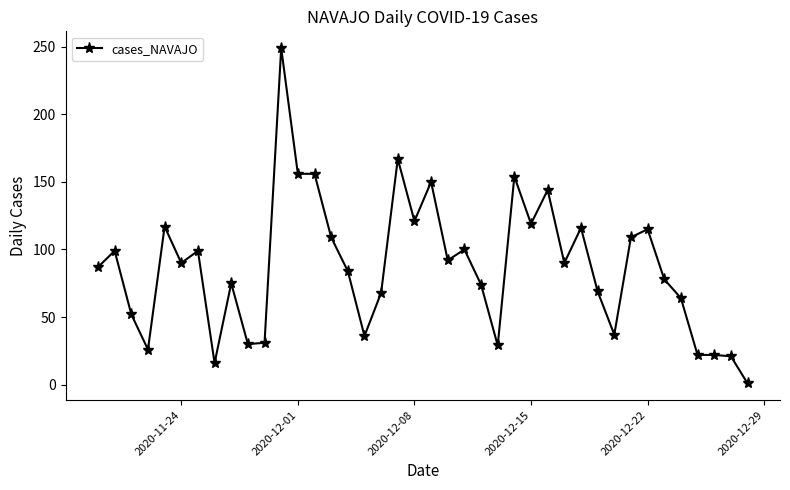

Does the chart display data point markers on the line(s)?

Yes